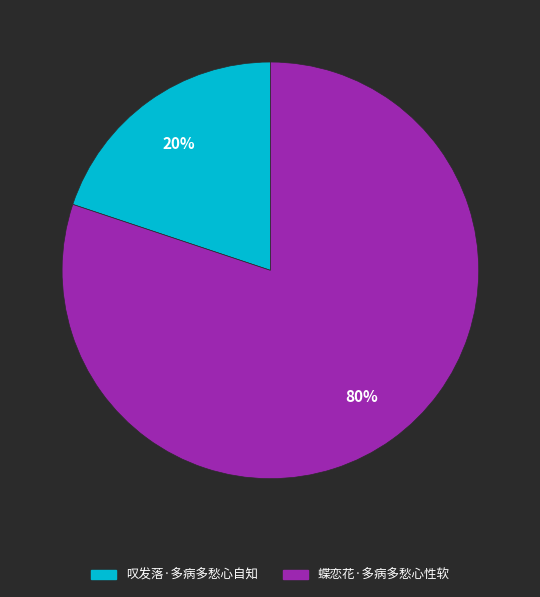

Combined, do 蝶恋花·多病多愁心性软 and 叹发落·多病多愁心自知 account for over 50%?

Yes